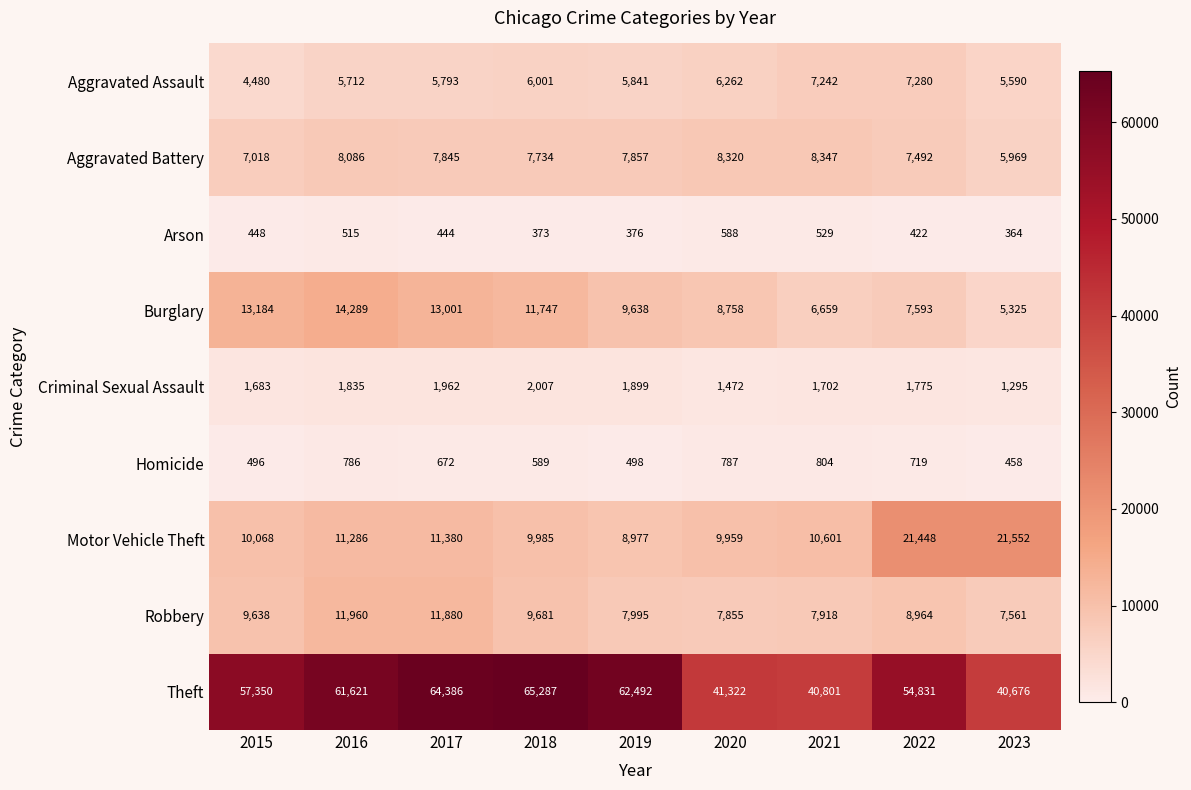

At which category is the sum across all series the highest?

2017